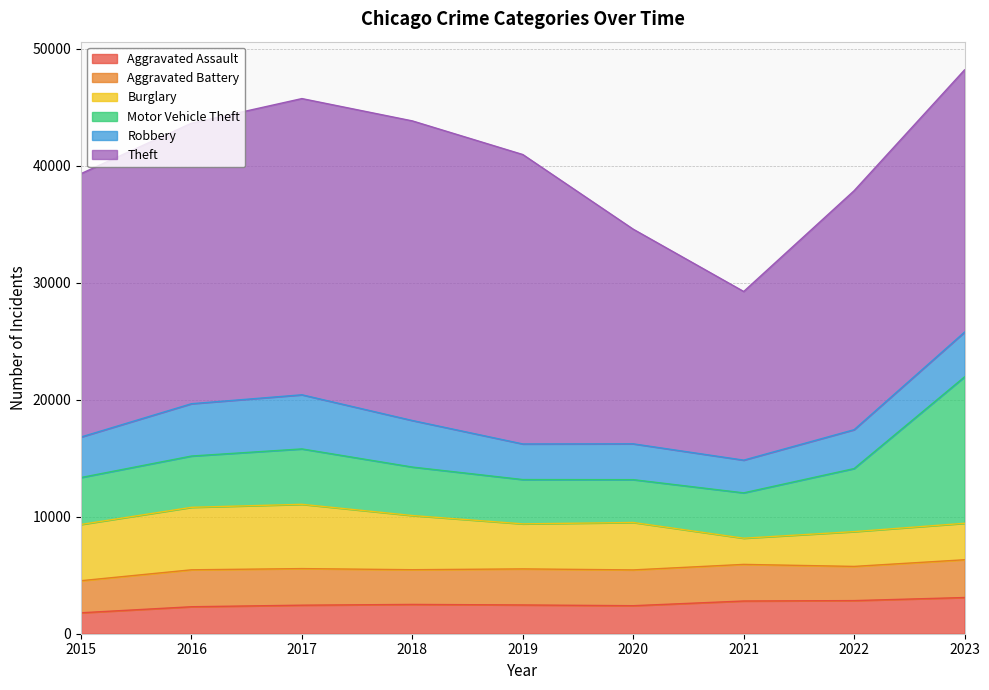

True or false: Theft and Robbery intersect in this chart.

False